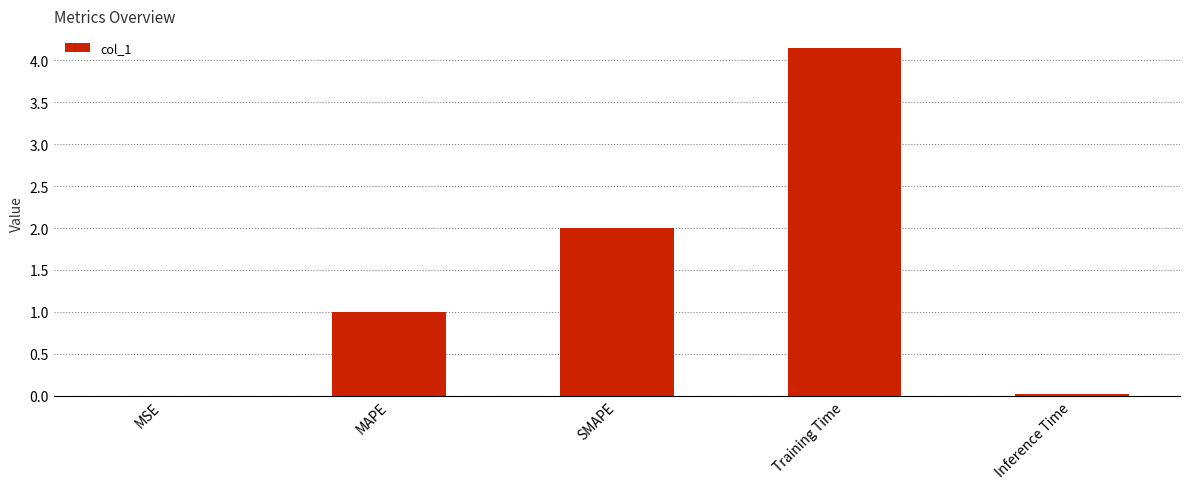

What is the sum of all values?

7.2